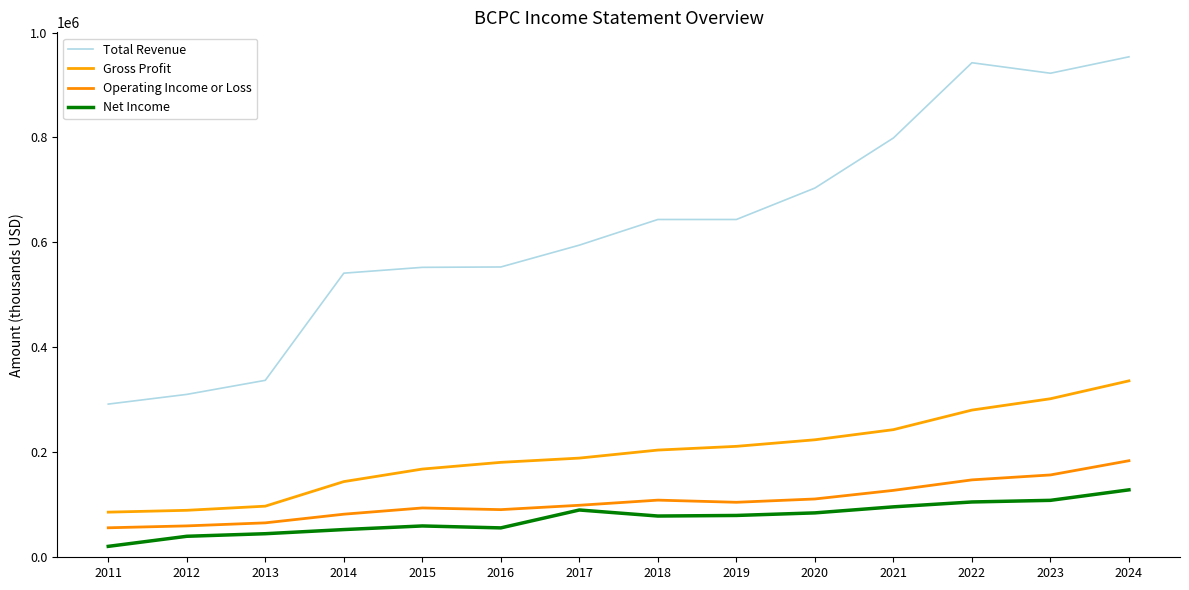

How many interior local peaks does the Operating Income or Loss series have?

2